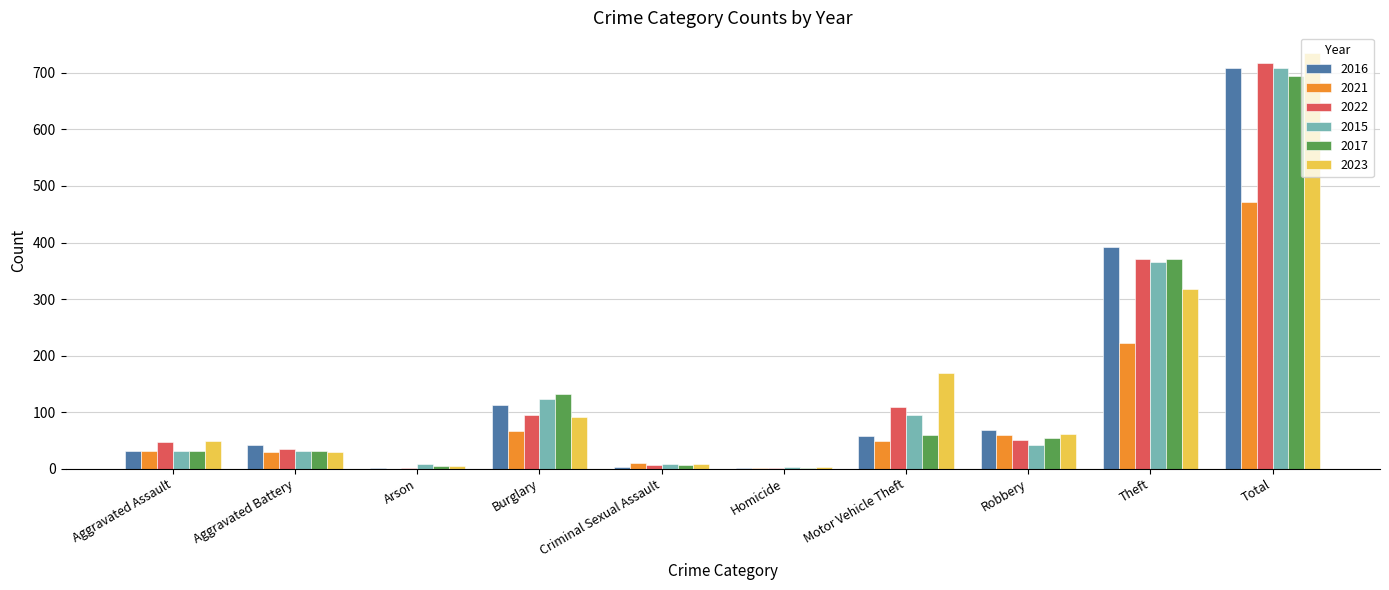

What is the total value across all series at Theft?

2040